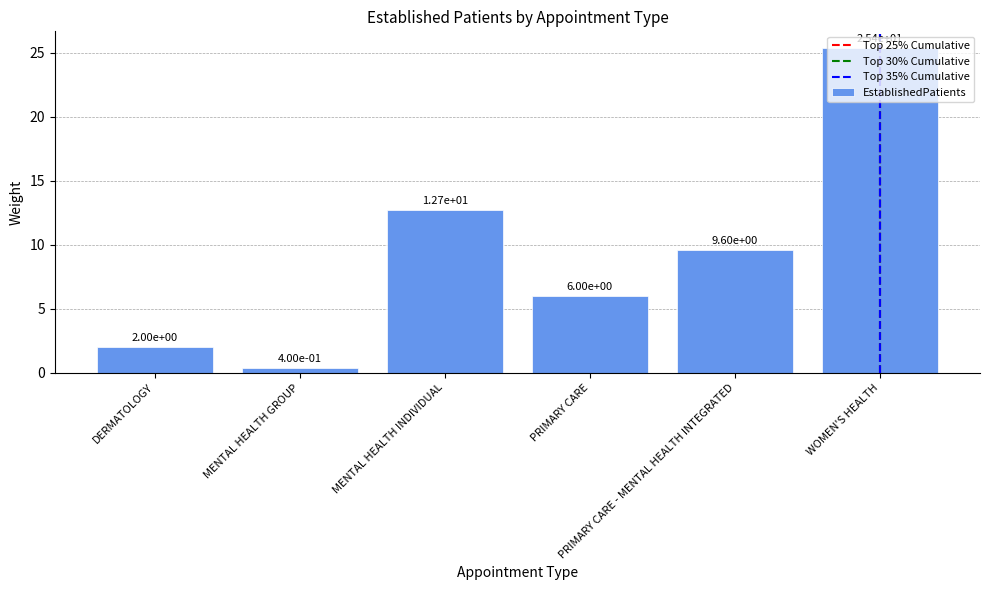

Which has a higher value, PRIMARY CARE or DERMATOLOGY?

PRIMARY CARE